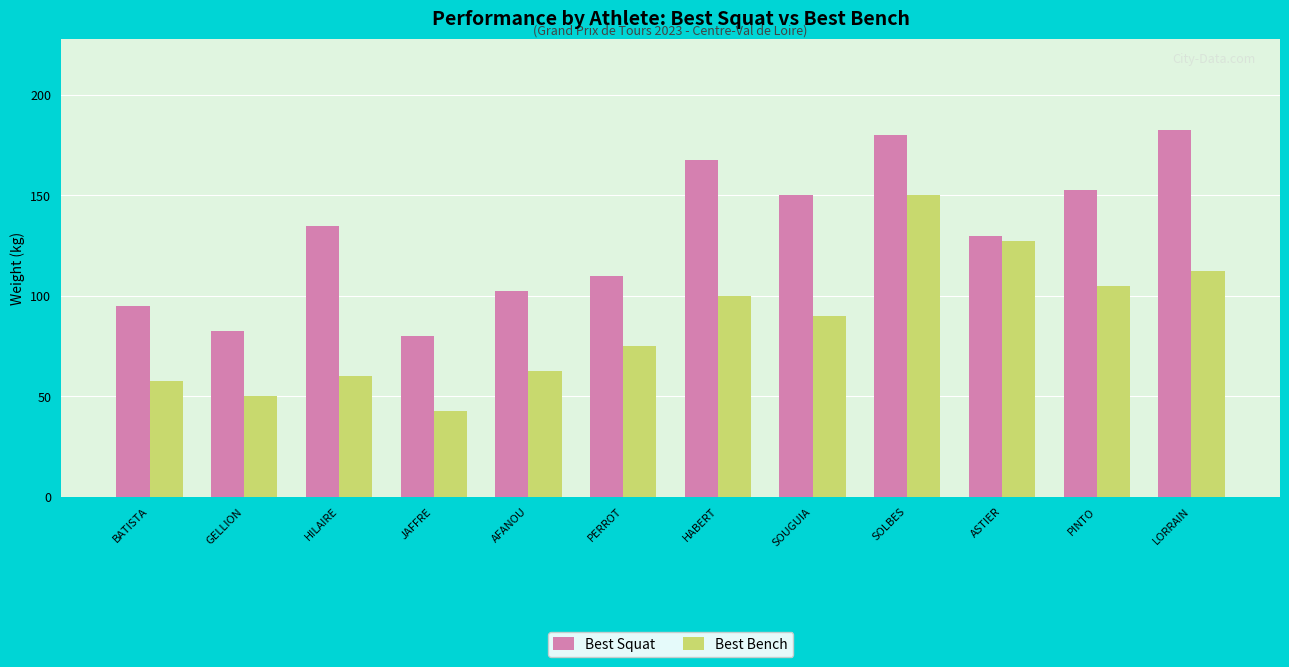

How many groups of bars are there?

12